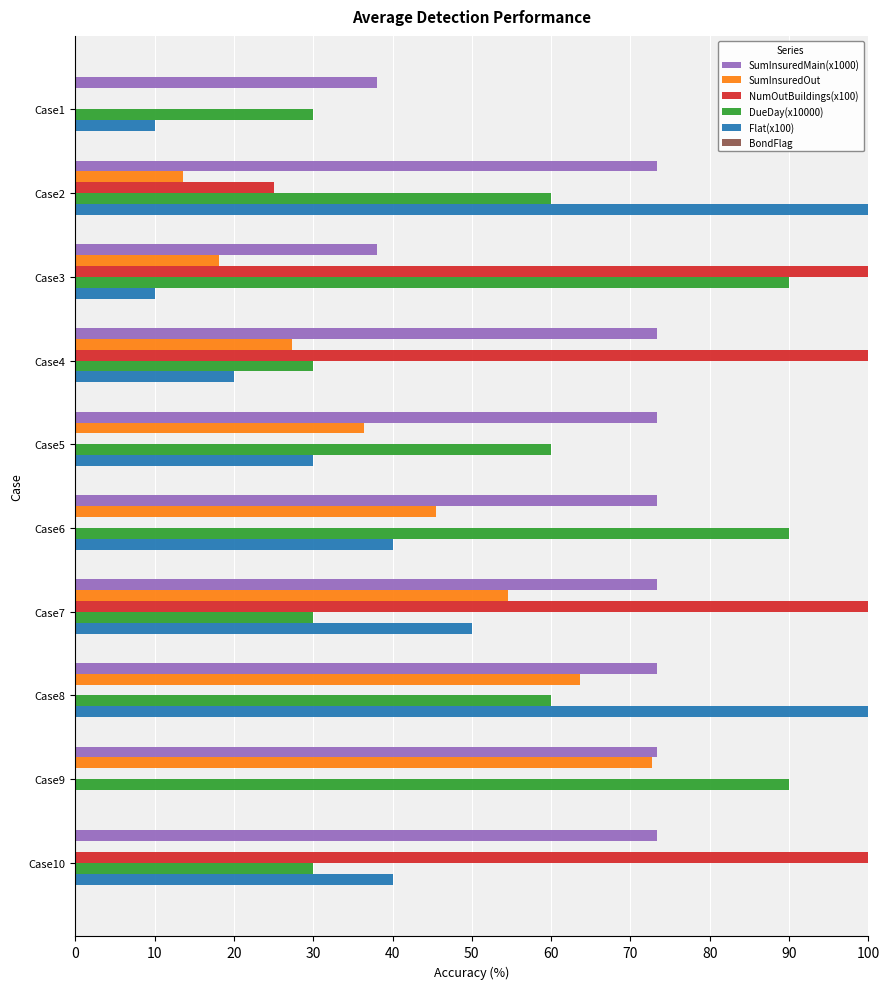

What is the greatest value displayed?

100.0